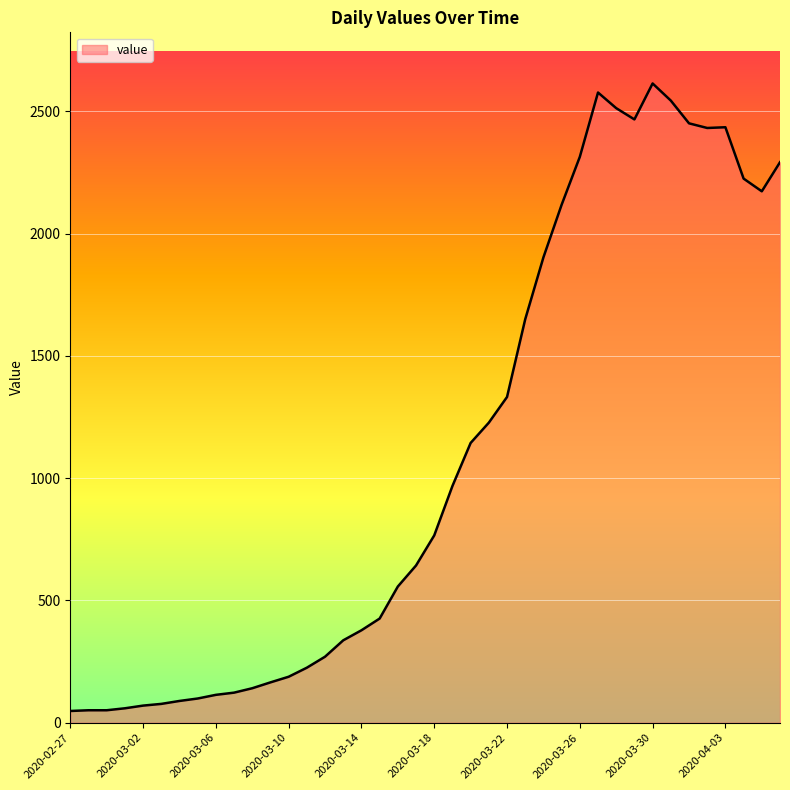

What is the greatest value displayed?

2614